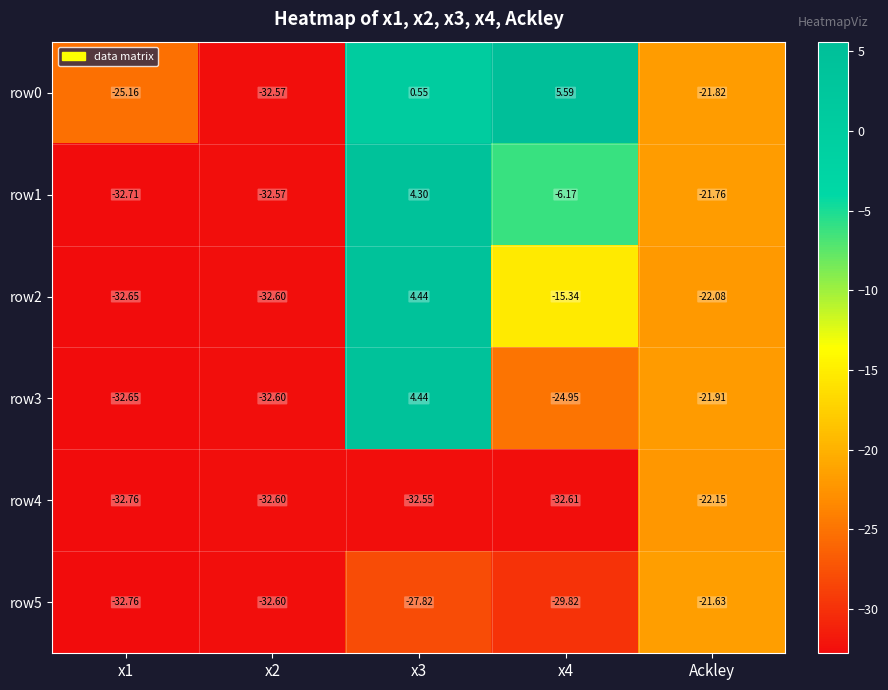

Which series has the largest range (max minus min)?

row0